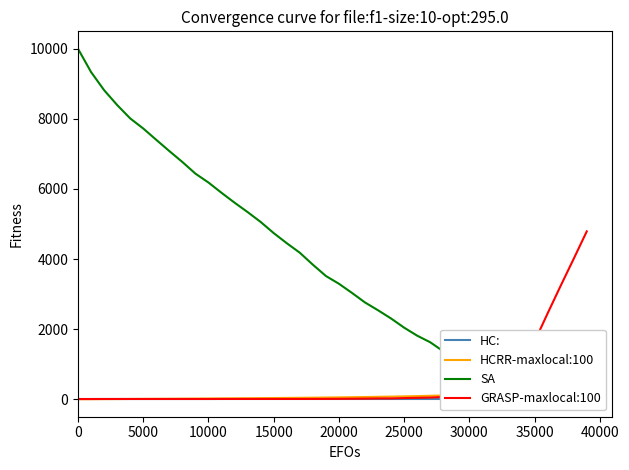

Which series has the widest spread of values?

SA